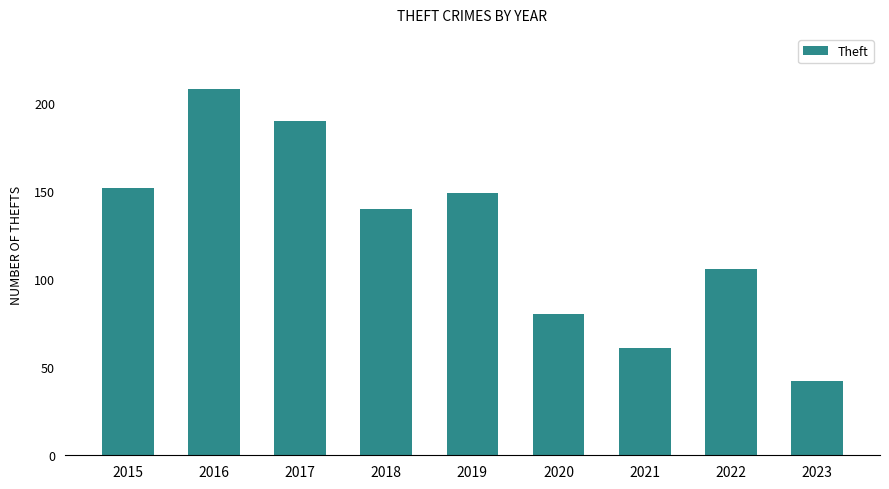

Between 2022 and 2019, which is larger?

2019